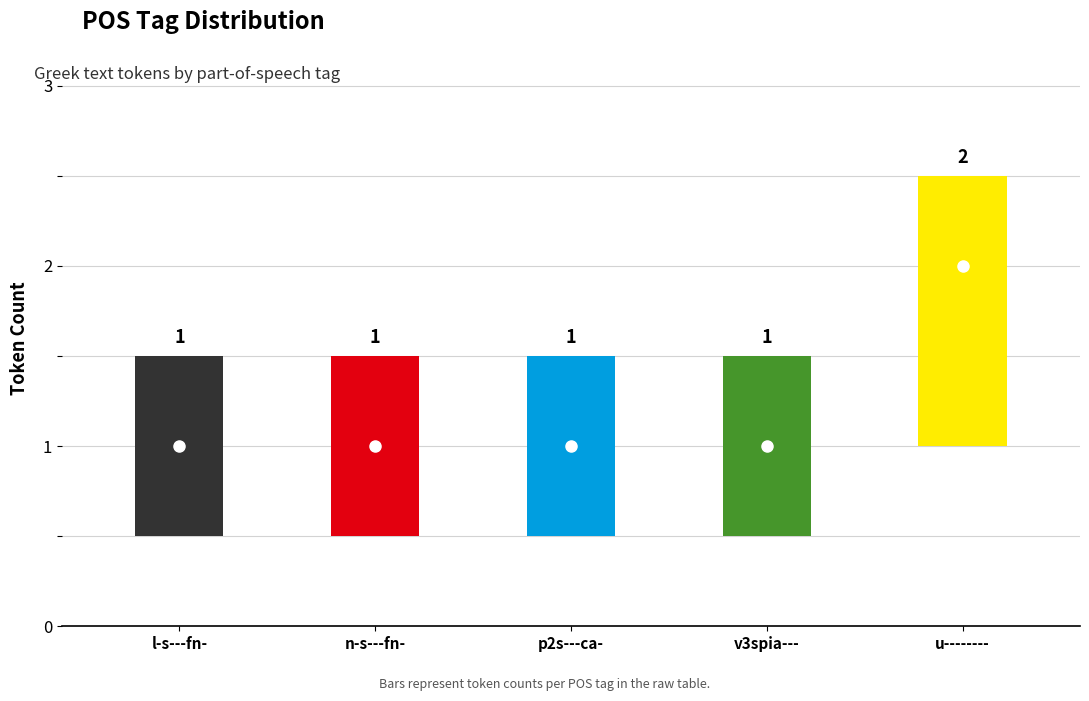

At which category does the chart reach its peak across all series?

u--------